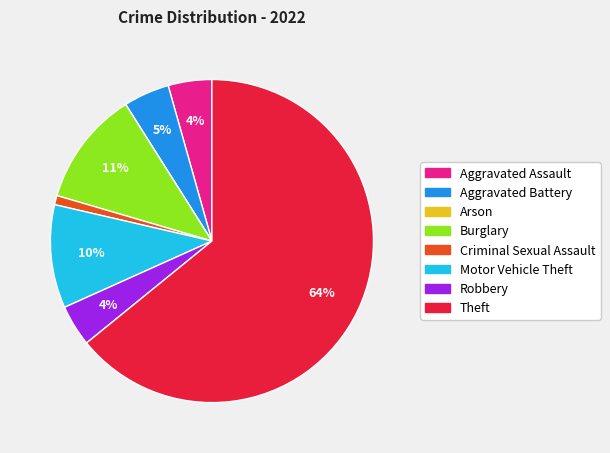

What is the majority slice?

Theft